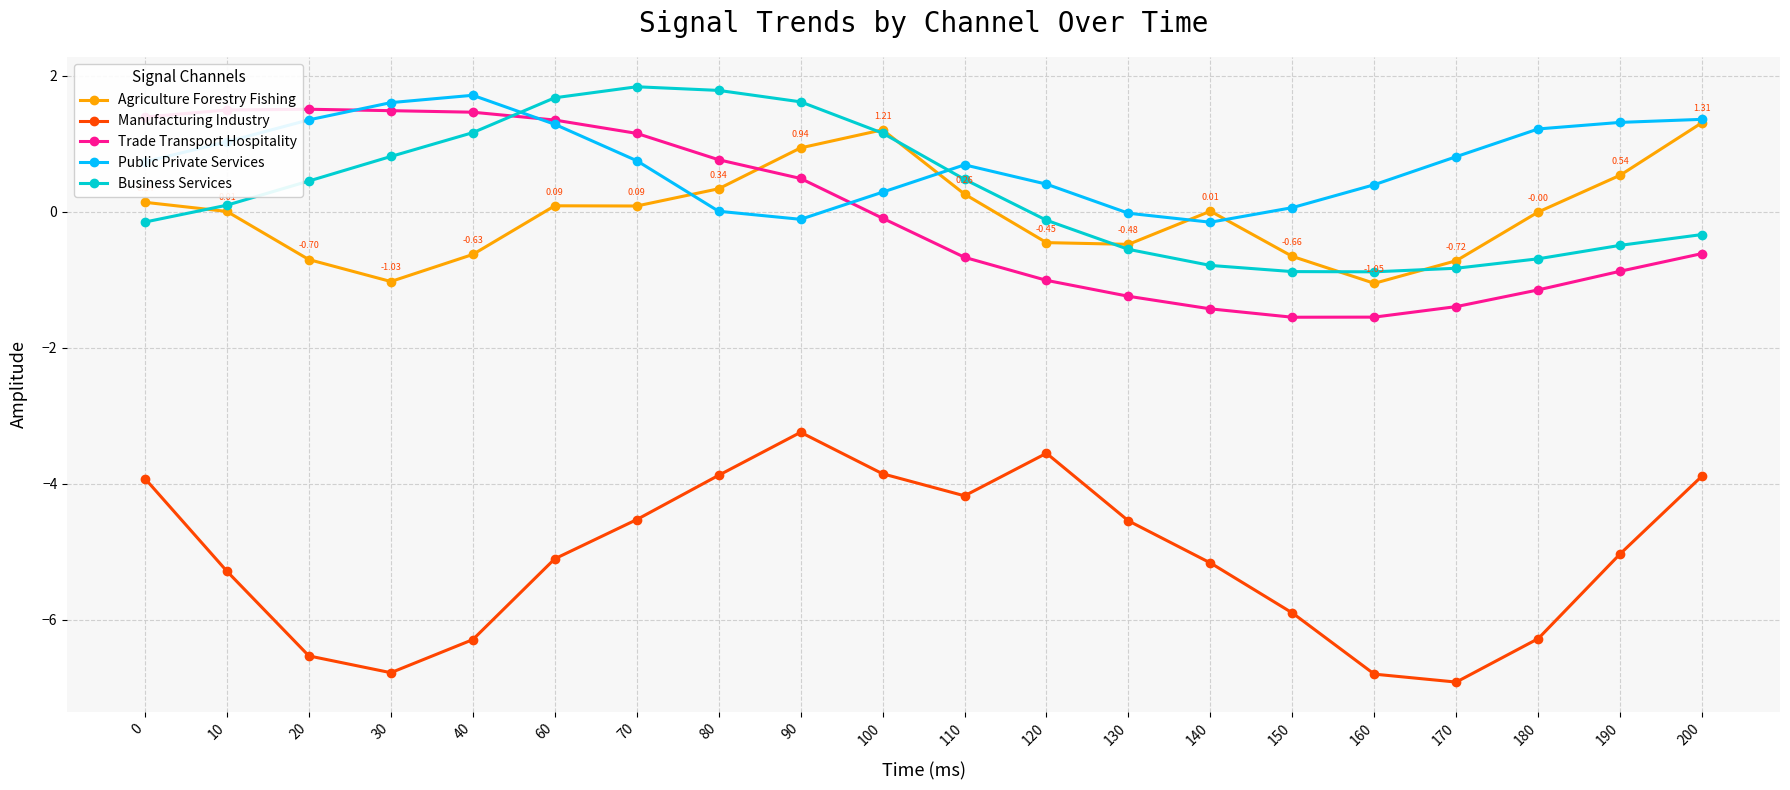

At 70, list the series in order from smallest to largest.

Manufacturing Industry, Agriculture Forestry Fishing, Public Private Services, Trade Transport Hospitality, Business Services